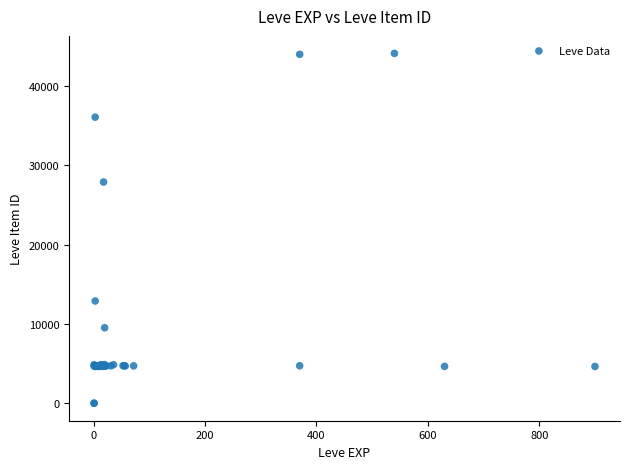

What Y value in the scatter plot is closest to 22048?

27884